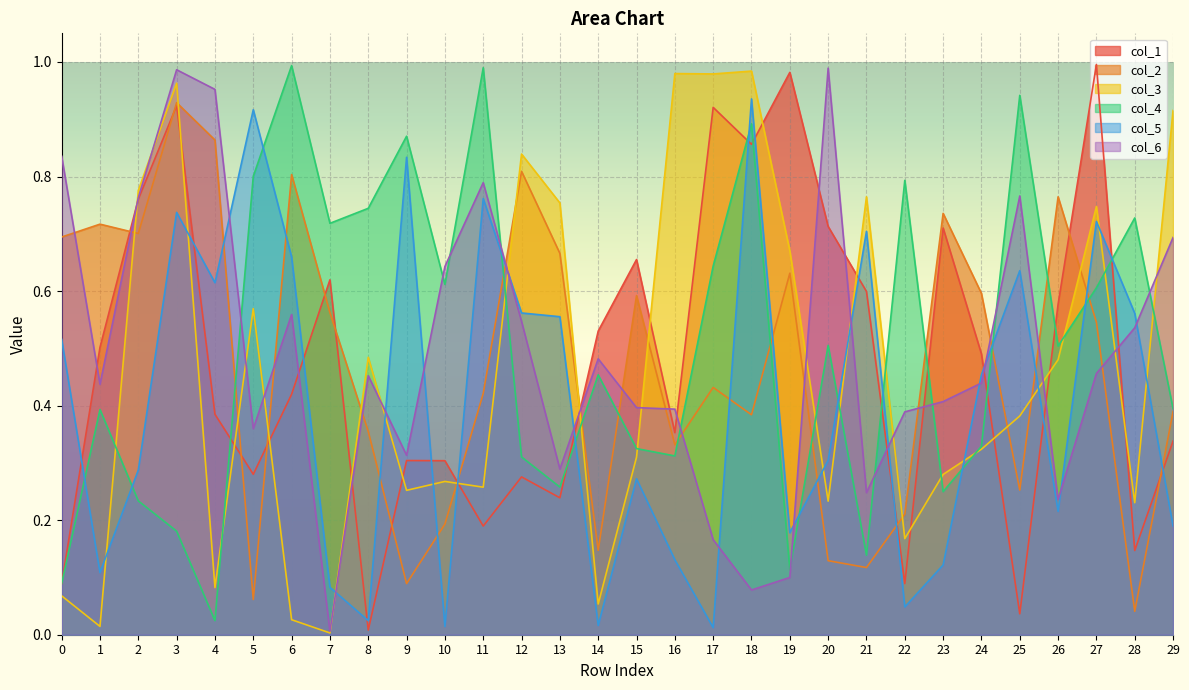

What is the difference between the col_6 values at 12 and 29?

0.1